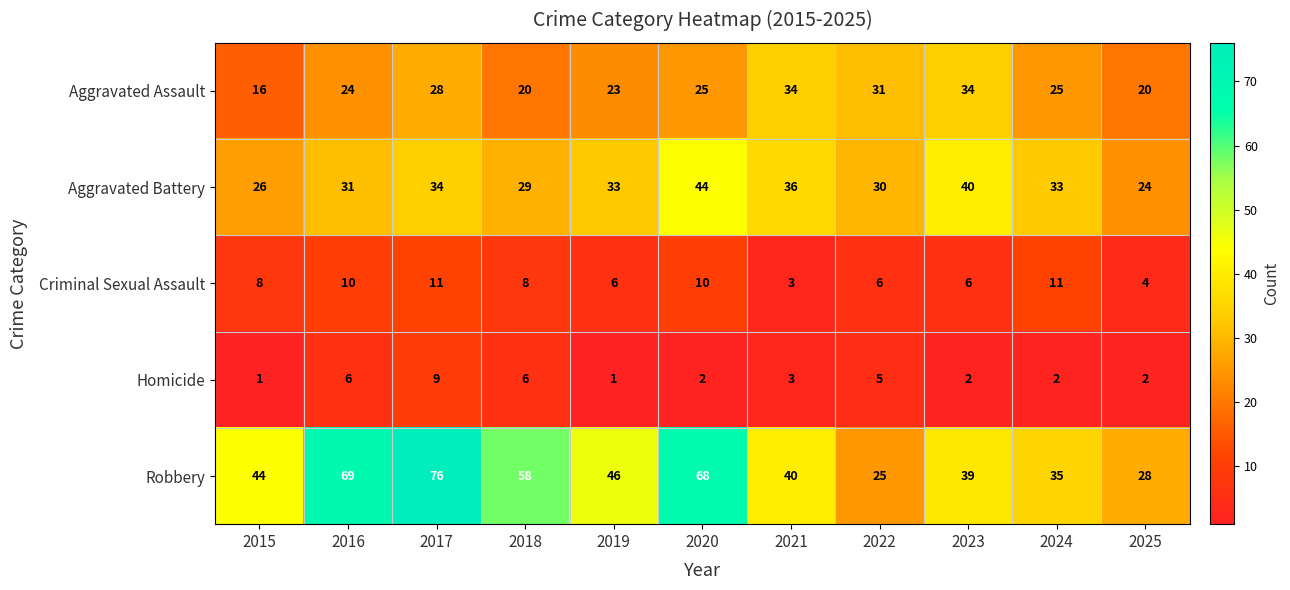

What is the average value of the Criminal Sexual Assault series?

8